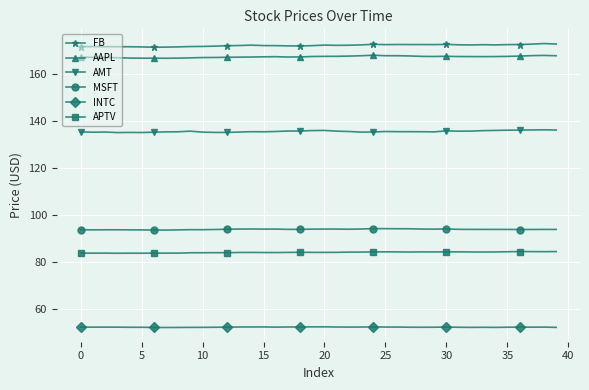

What is the greatest value displayed?

172.8